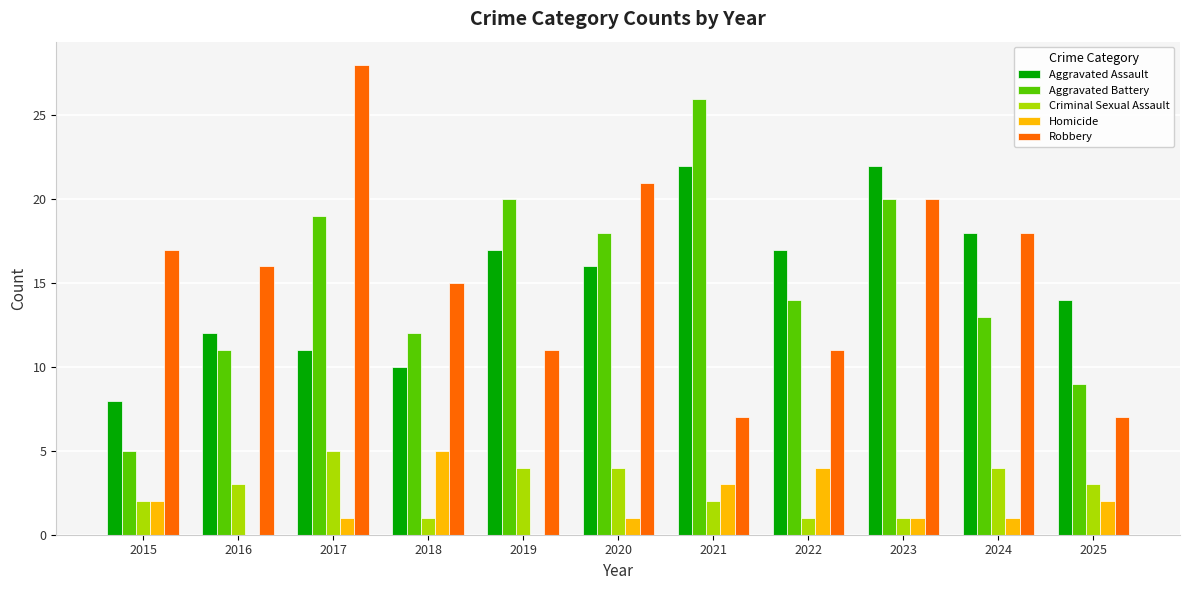

What is the sum of all Aggravated Battery values?

167